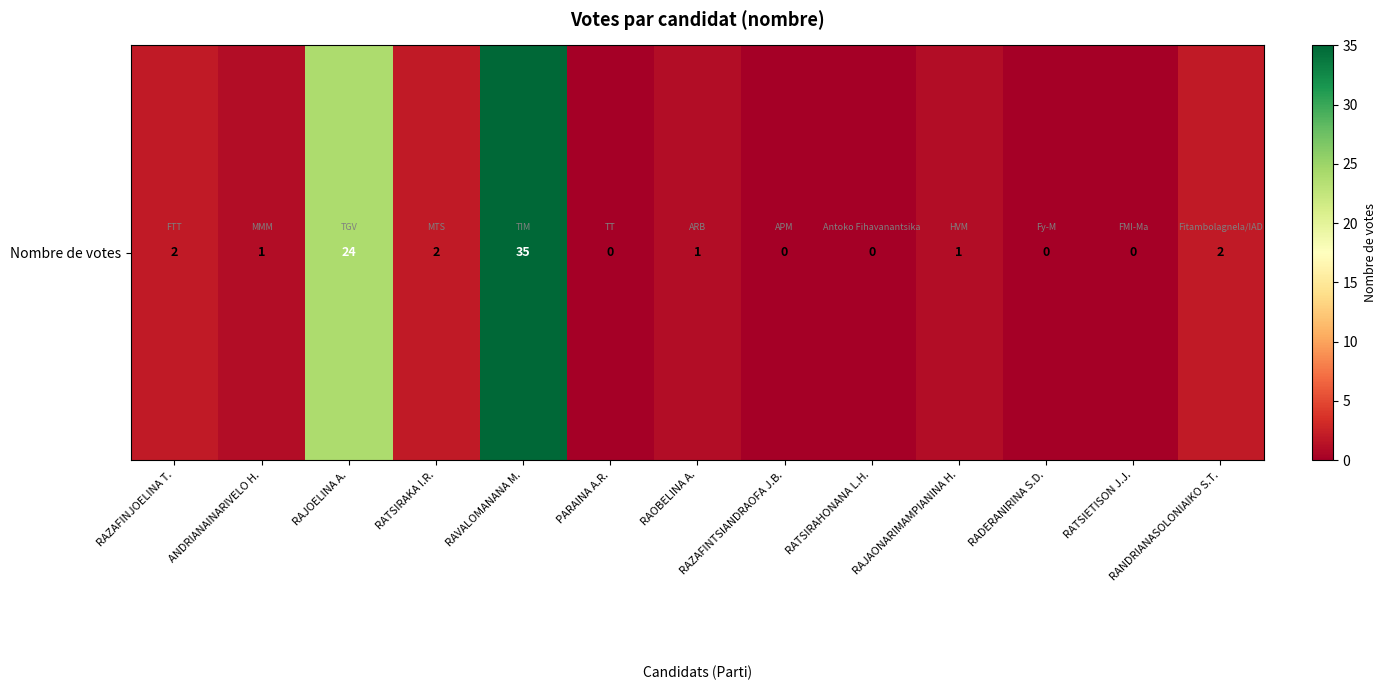

What is the sum of all values?

68